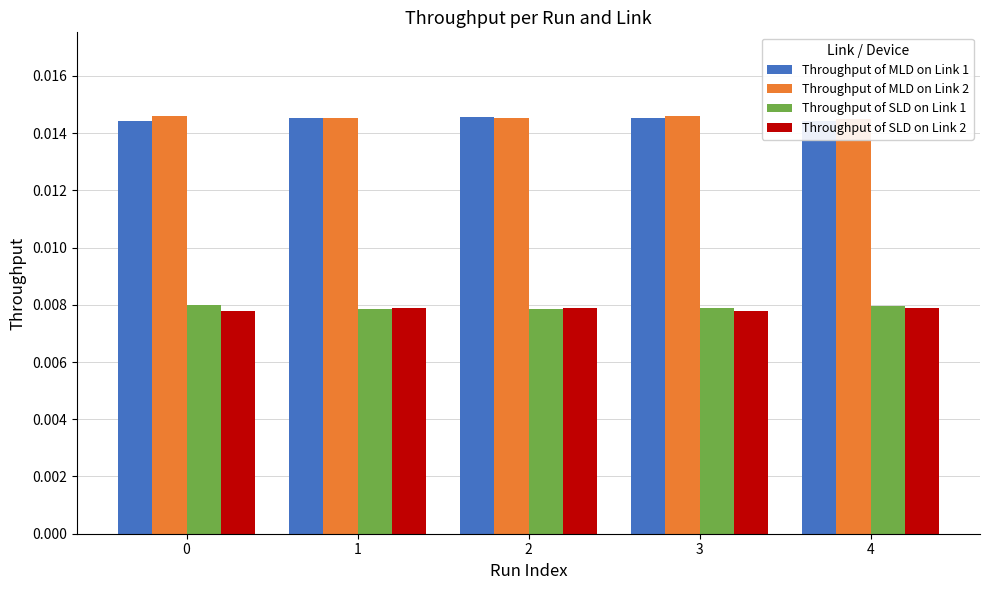

The Throughput of MLD on Link 2 series shows 0.0 at 3. True or false?

False